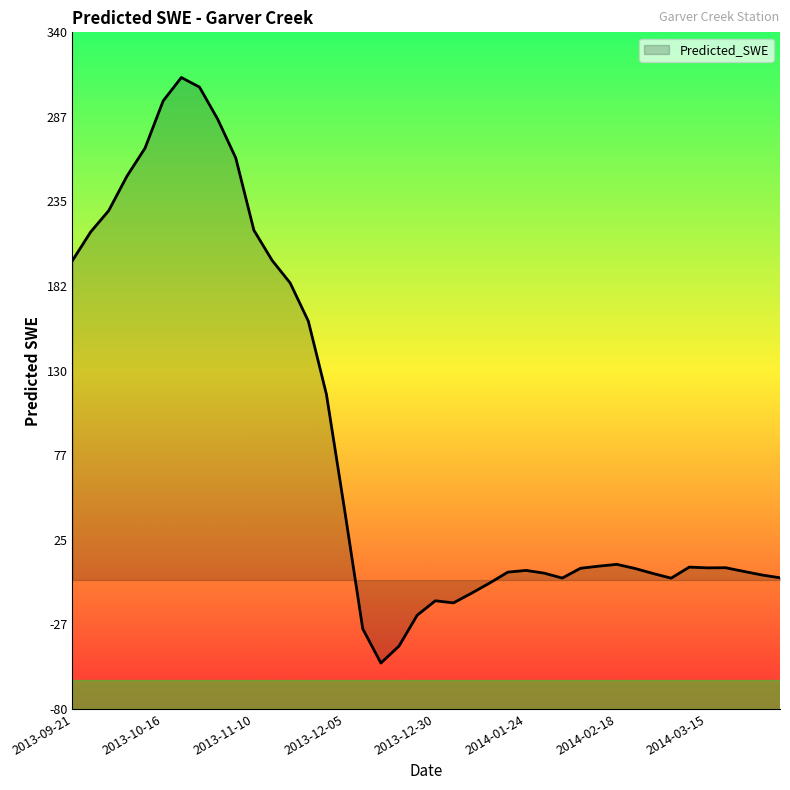

What is the greatest value displayed?

312.0